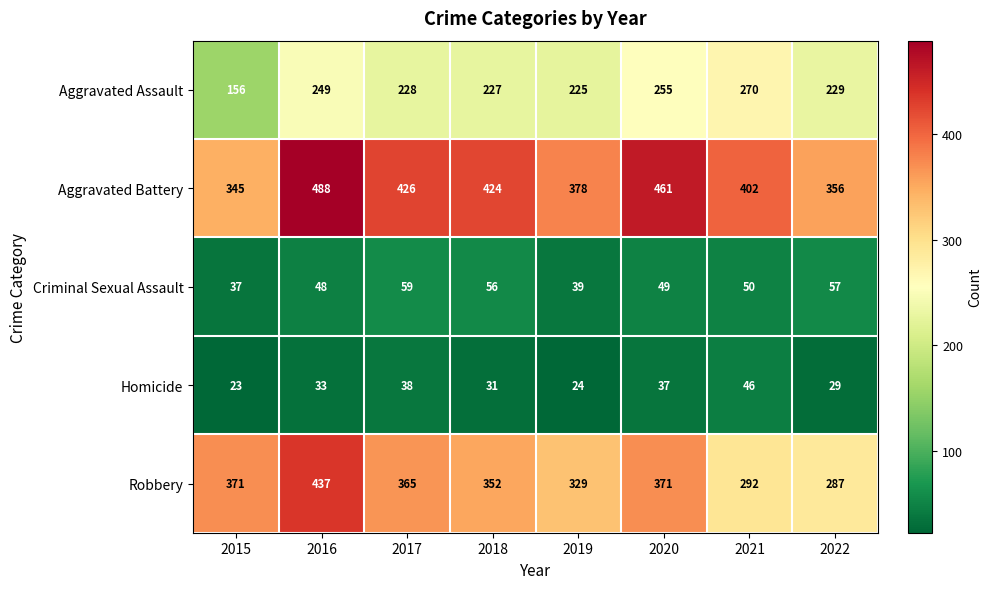

At which category is the sum across all series the highest?

2016